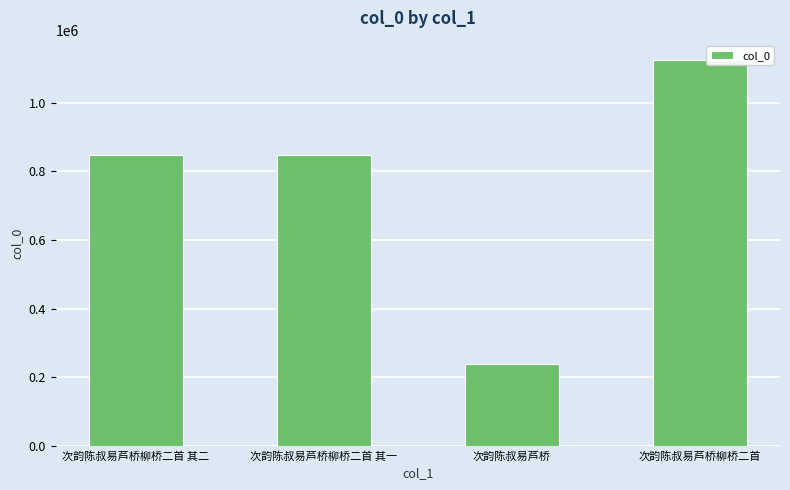

What is the change in value from 次韵陈叔易芦桥柳桥二首 其二 to 次韵陈叔易芦桥?

-610292